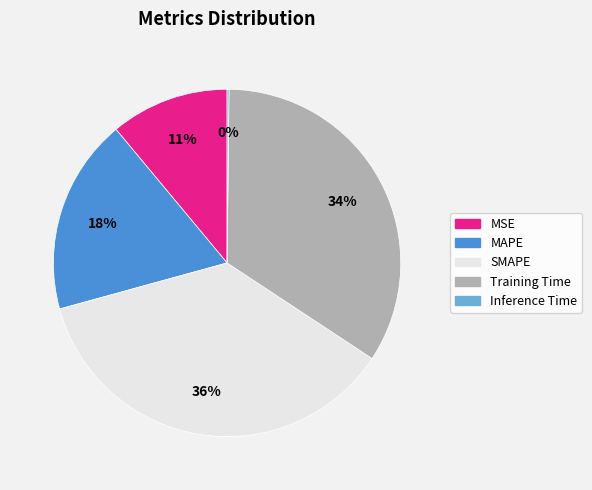

Which has a higher value, MAPE or Training Time?

Training Time